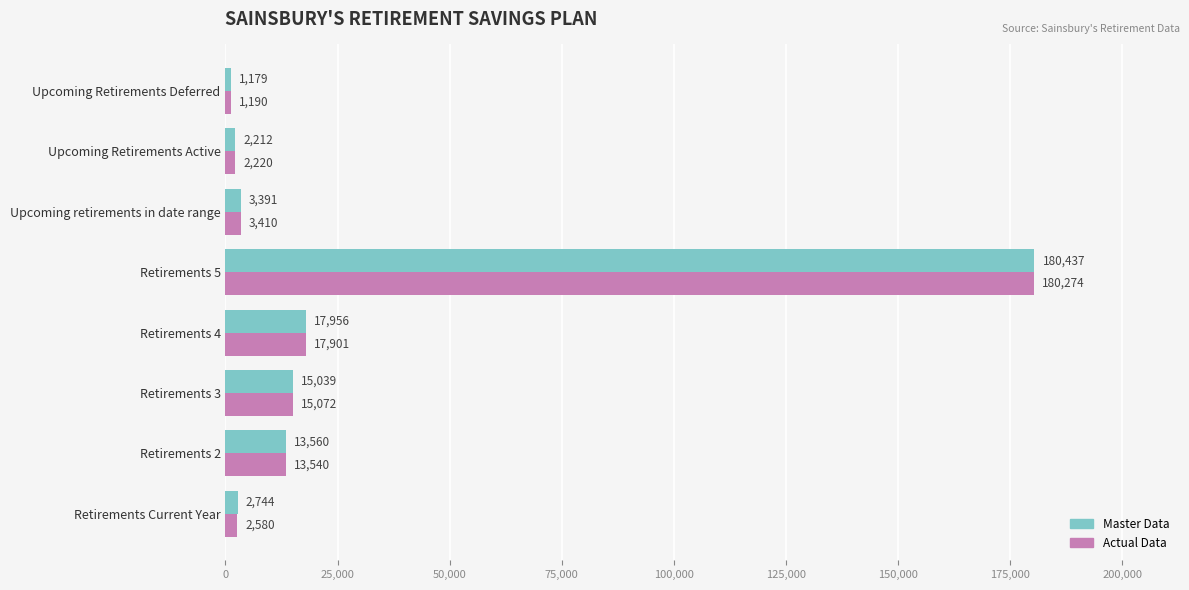

Is it true that Master Data equals 17956 at Retirements 4?

True